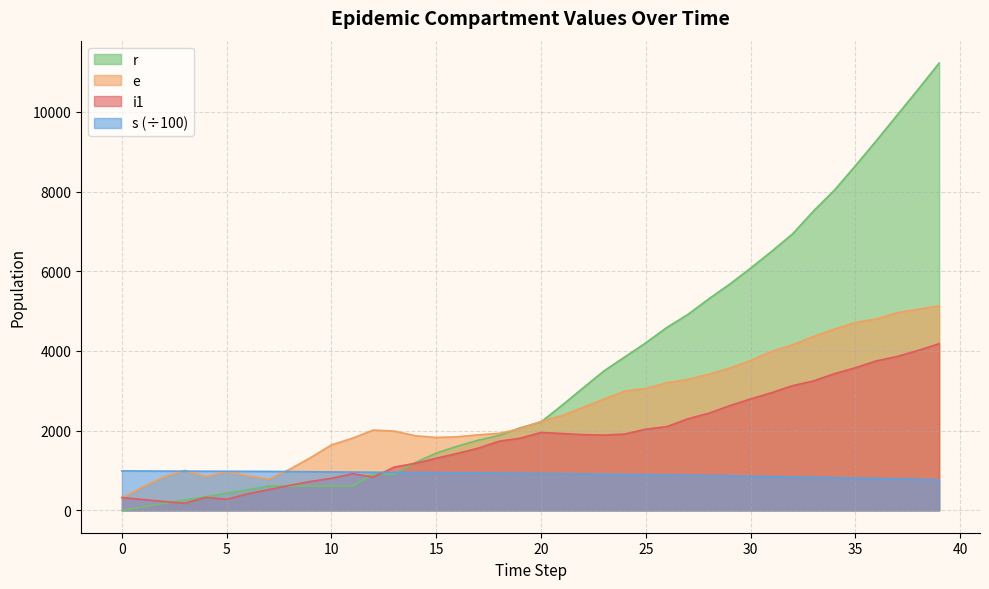

At which category does e reach its first local valley?

4